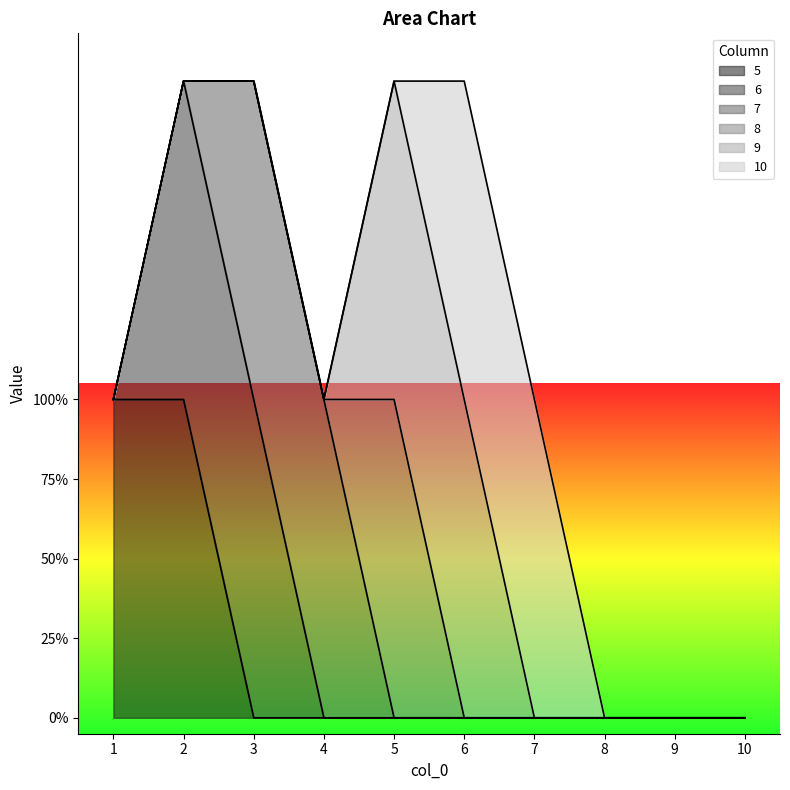

Which has a higher value, 6 or 9?

6